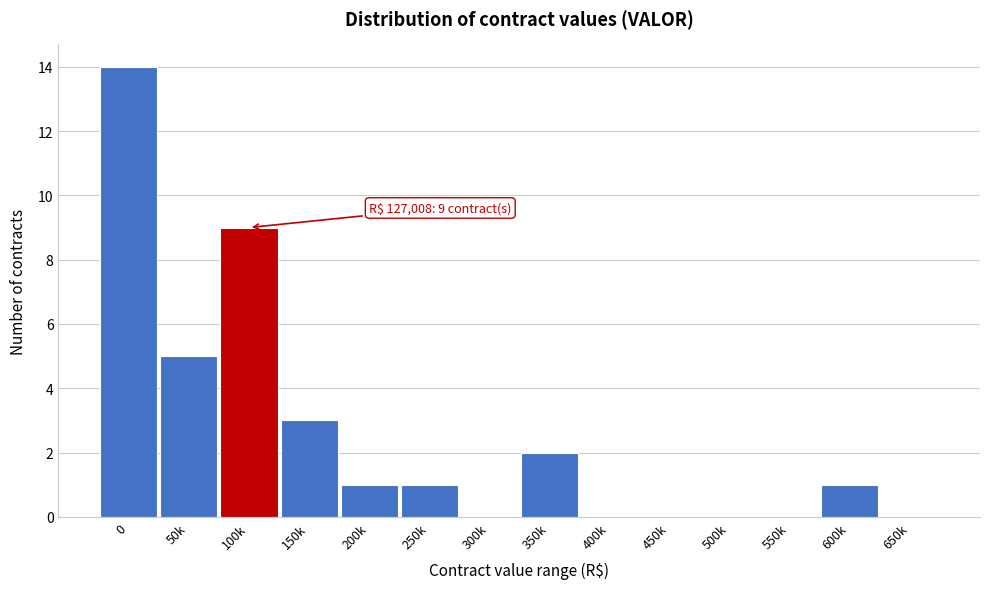

Reading left to right, transcribe all the data shown in this chart.

0=14	50k=5	100k=9	150k=3	200k=1	250k=1	300k=0	350k=2	400k=0	450k=0	500k=0	550k=0	600k=1	650k=0